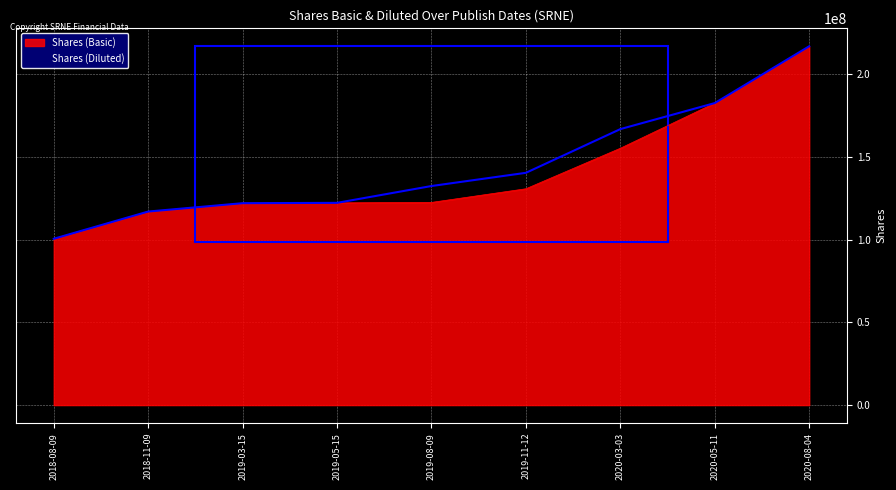

Between 2019-03-15 and 2019-08-09, which series saw the biggest shift?

Shares (Diluted)